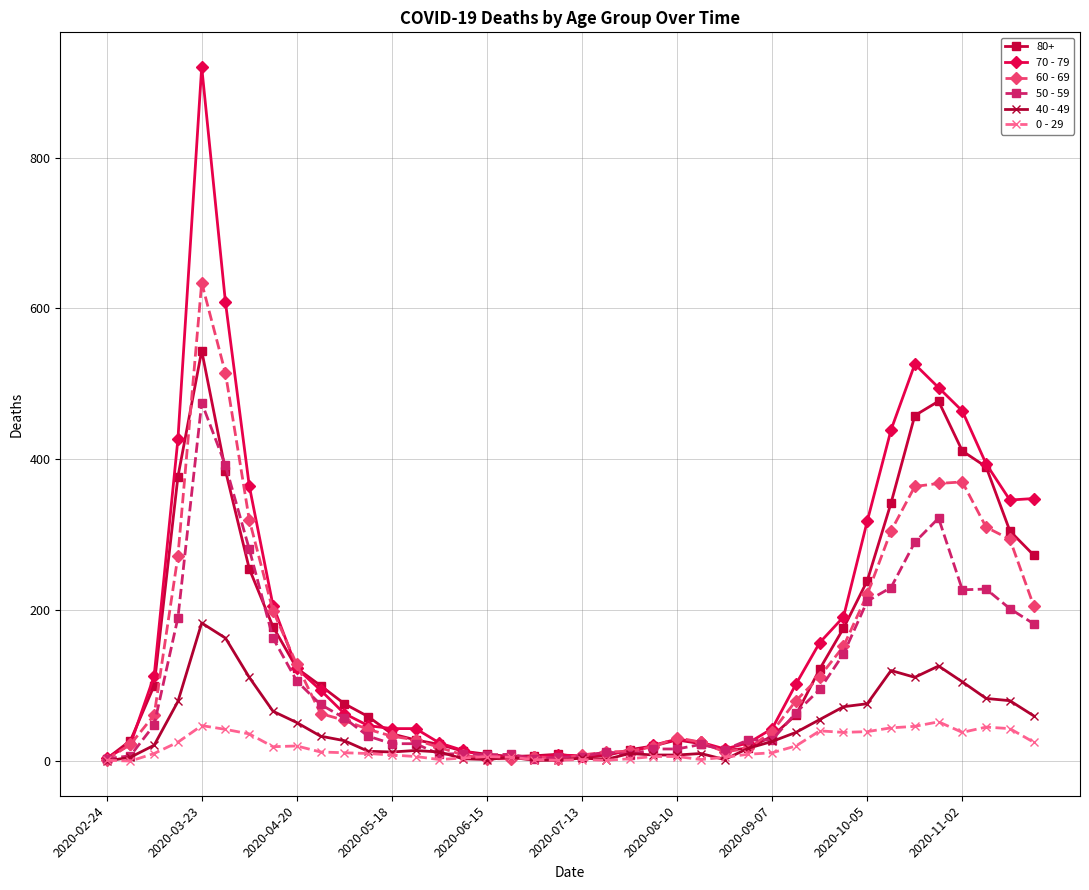

Does the chart have visible grid lines?

Yes